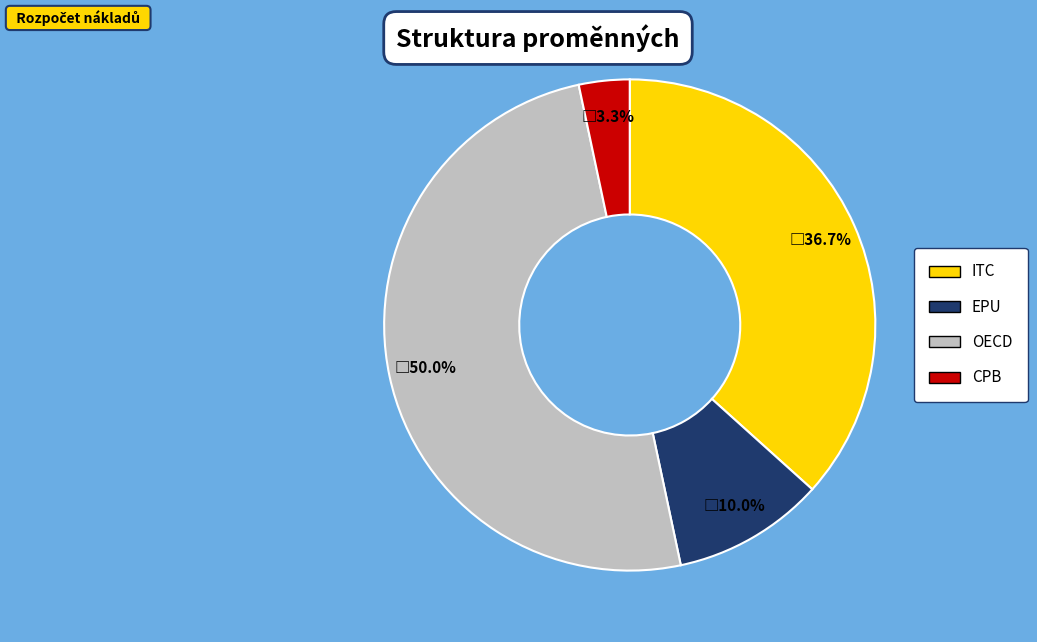

Does CPB represent more than half of the total?

No